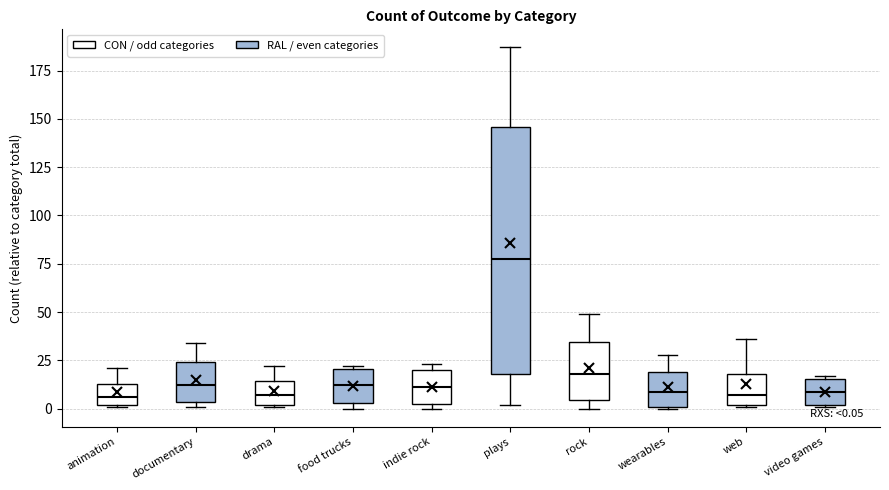

Which box has the highest median line?

plays